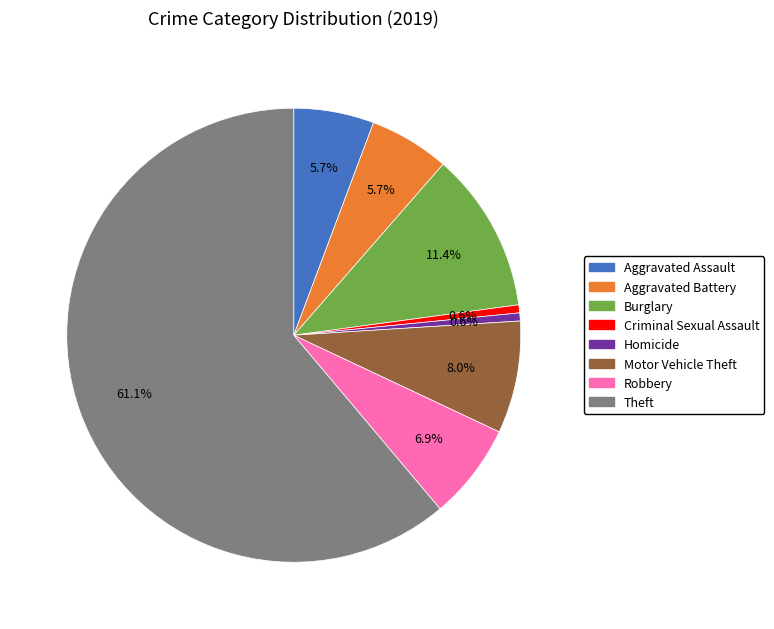

Is there a majority slice in this chart?

Yes